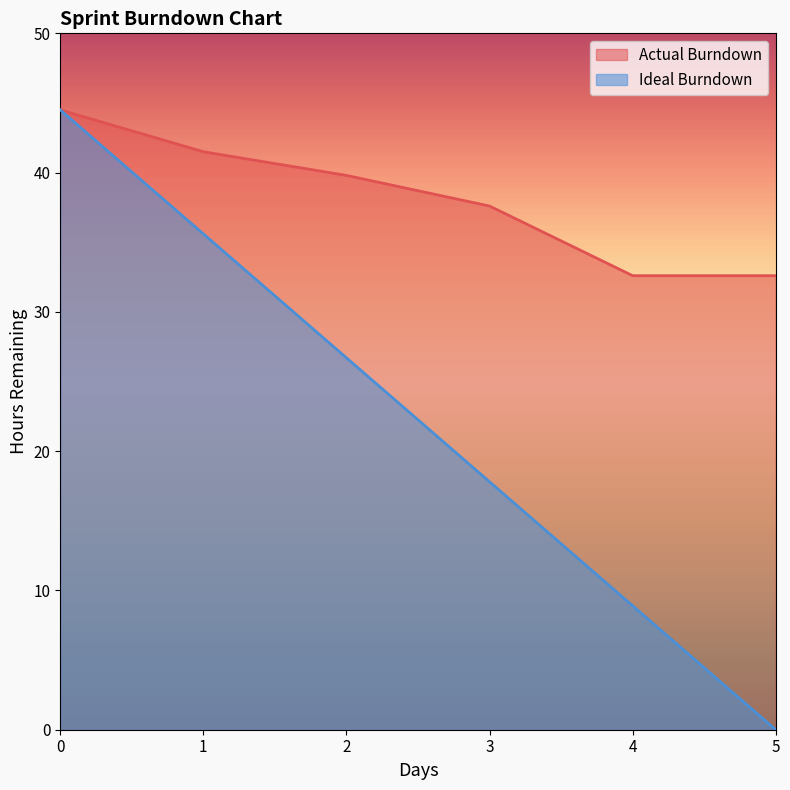

At which label is Ideal Burndown closest to 22?

3